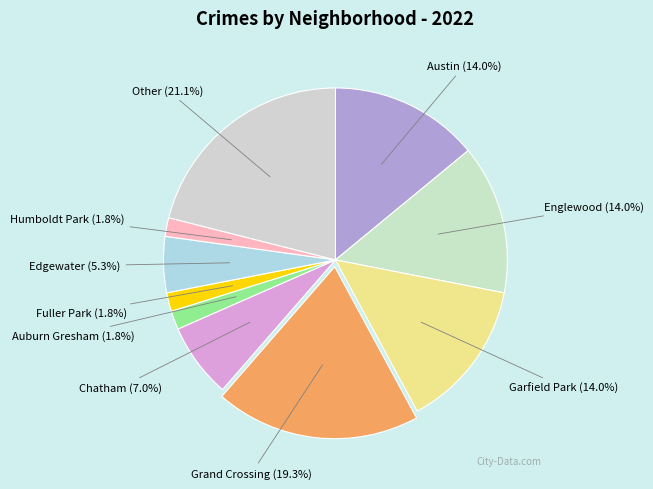

To the nearest percent, what is the combined percentage of Fuller Park and Garfield Park?

16%